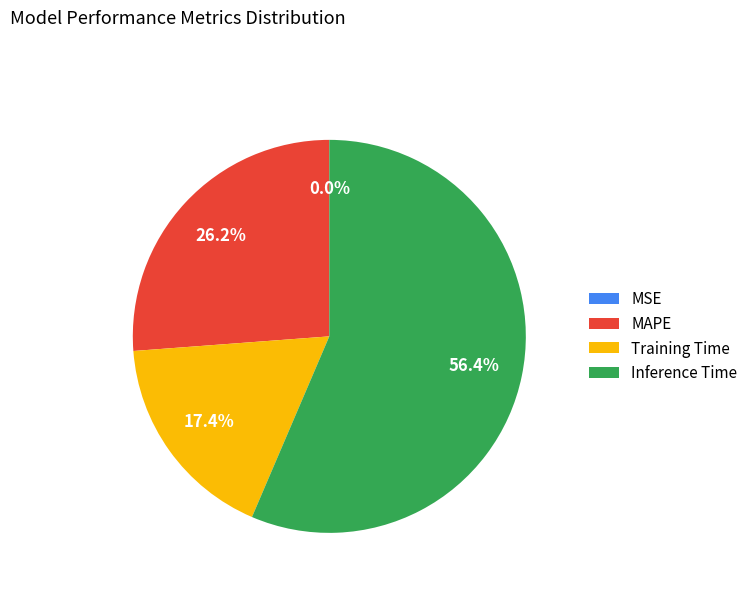

Which category accounts for the majority?

Inference Time